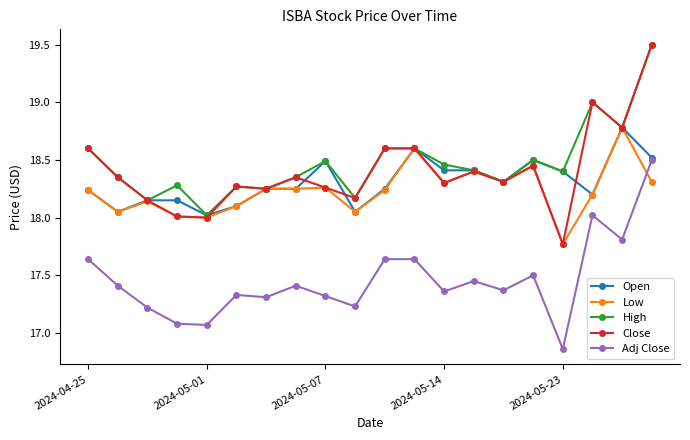

True or false: Close and Adj Close cross at least once.

False